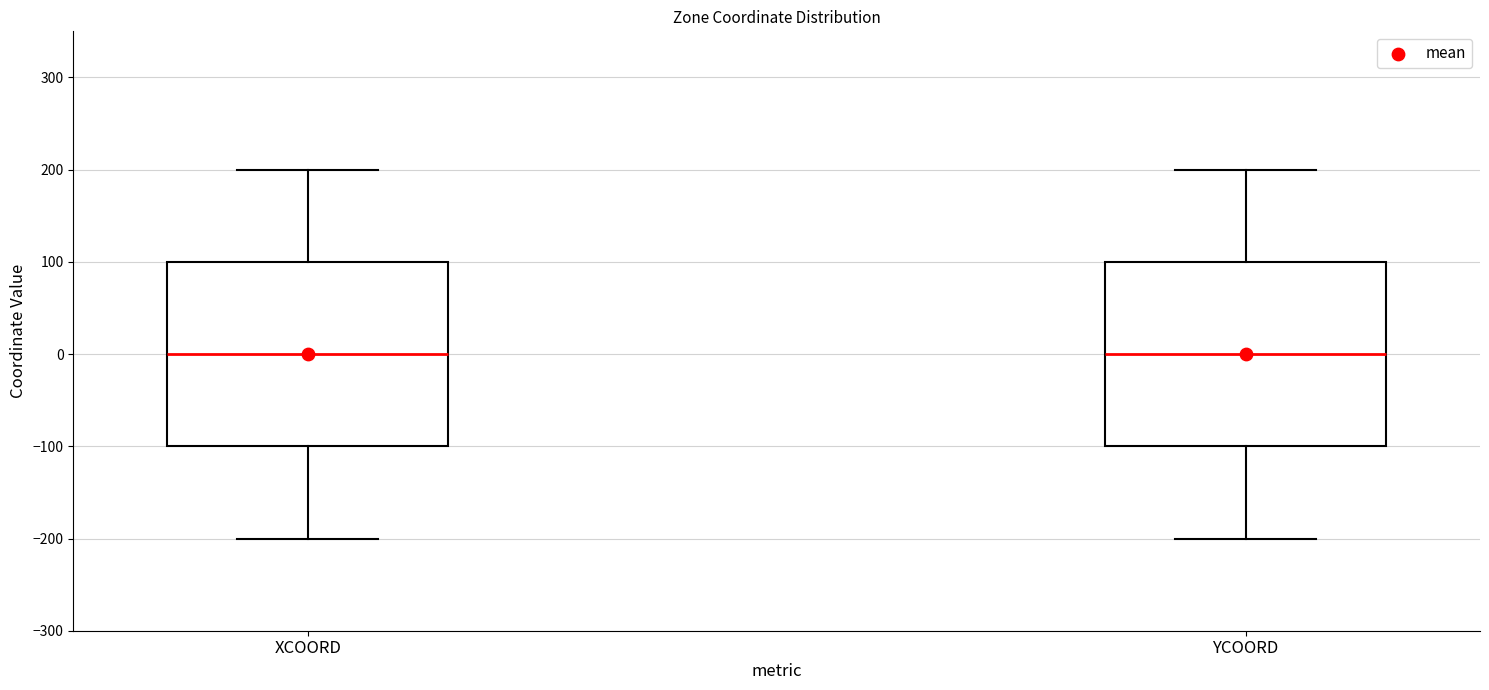

Reading left to right, read every box against the y-axis: the position of its median line, the range the box covers, and the ends of its whiskers. The values are not printed on the chart, so give them approximately, as read against the axis.

XCOORD: median 0, box -100 to 100, whiskers -200 to 200
YCOORD: median 0, box -100 to 100, whiskers -200 to 200